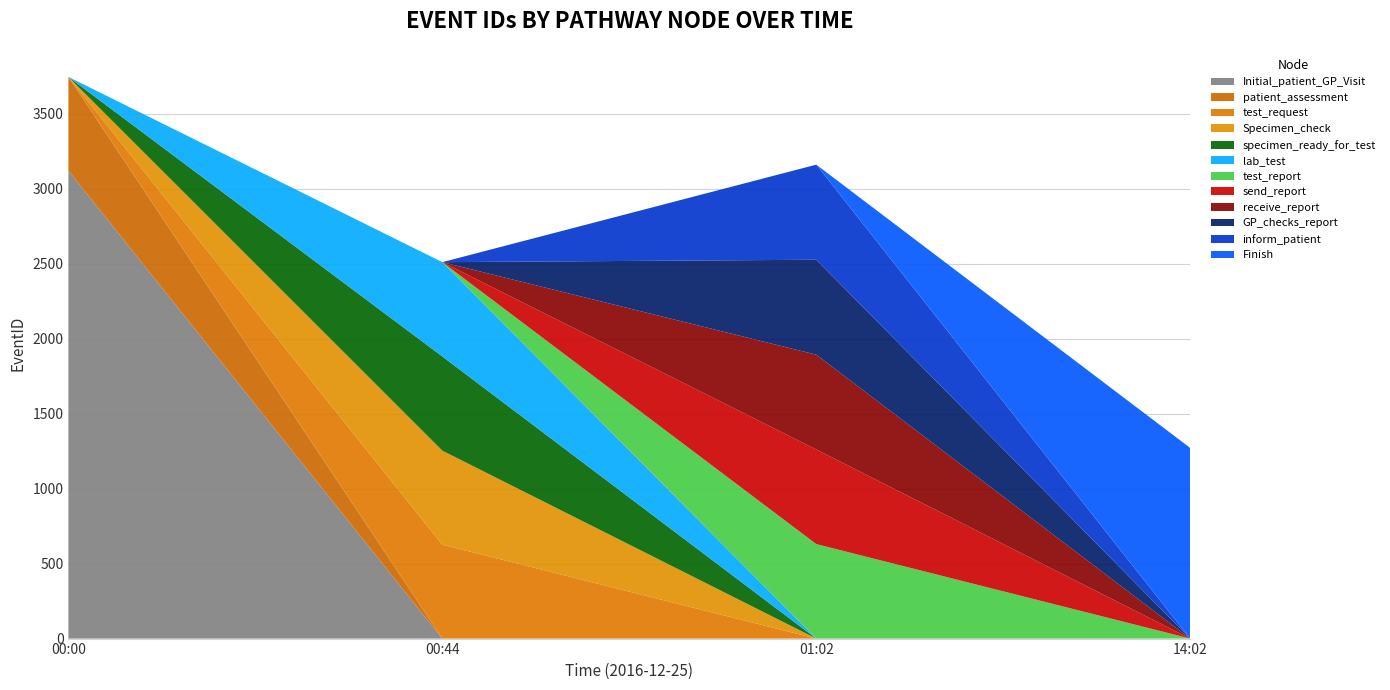

The Initial_patient_GP_Visit series shows 5429 at 00:00. True or false?

False